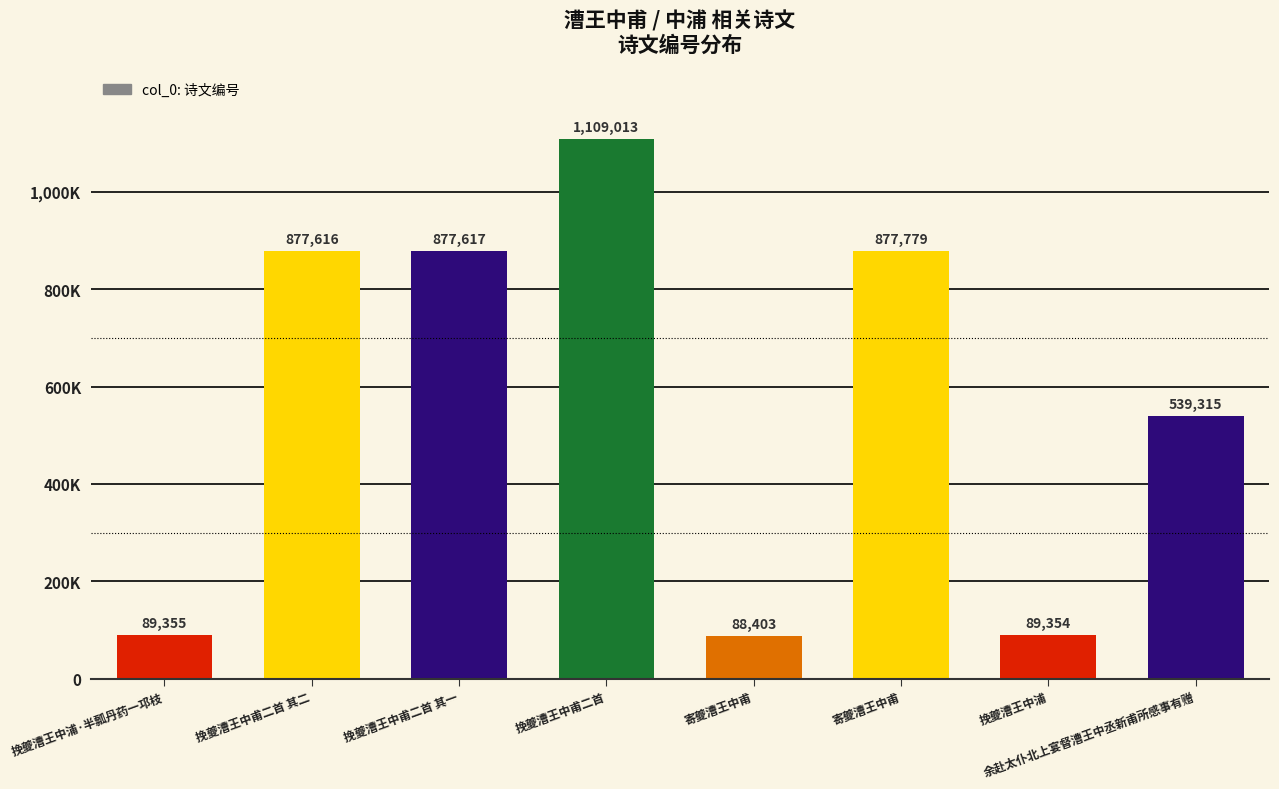

What is the change in value from 挽夔漕王中甫二首 其一 to 寄夔漕王中甫?

-789214